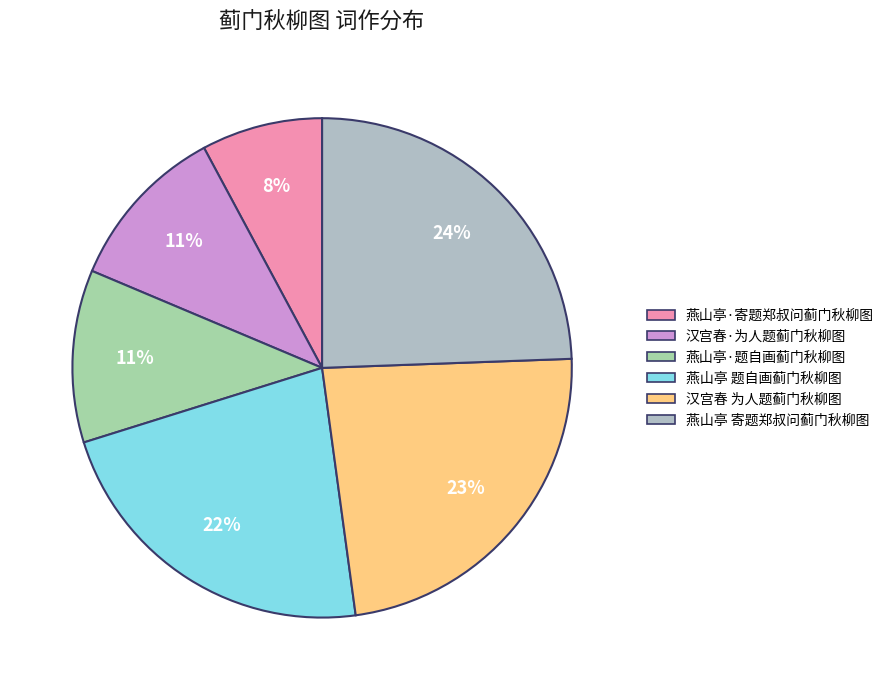

Combined, do 汉宫春 为人题蓟门秋柳图 and 燕山亭·寄题郑叔问蓟门秋柳图 account for over 50%?

No